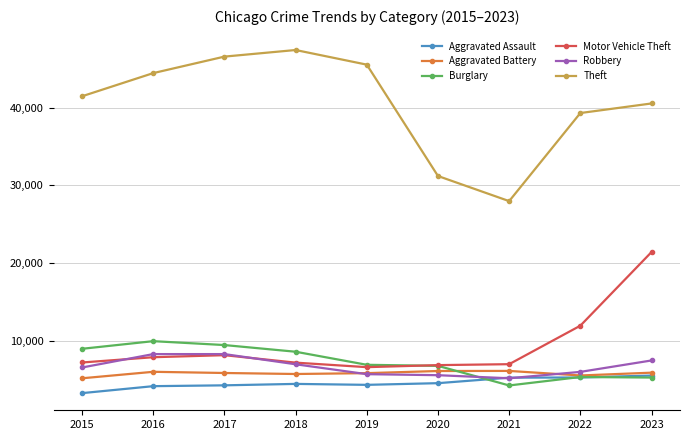

Which series has the widest spread of values?

Theft